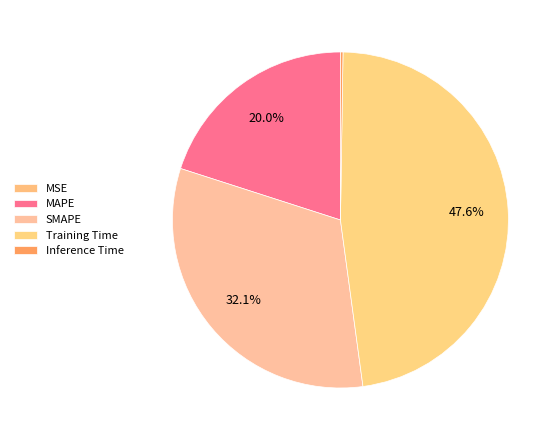

Is it true that SMAPE is 24% of the pie?

False